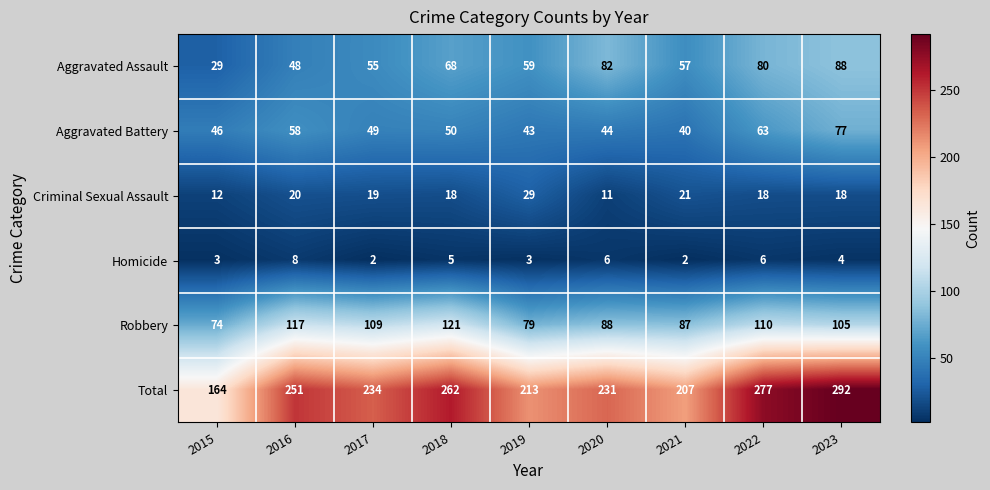

Which category has the highest value in the Aggravated Assault series?

2023